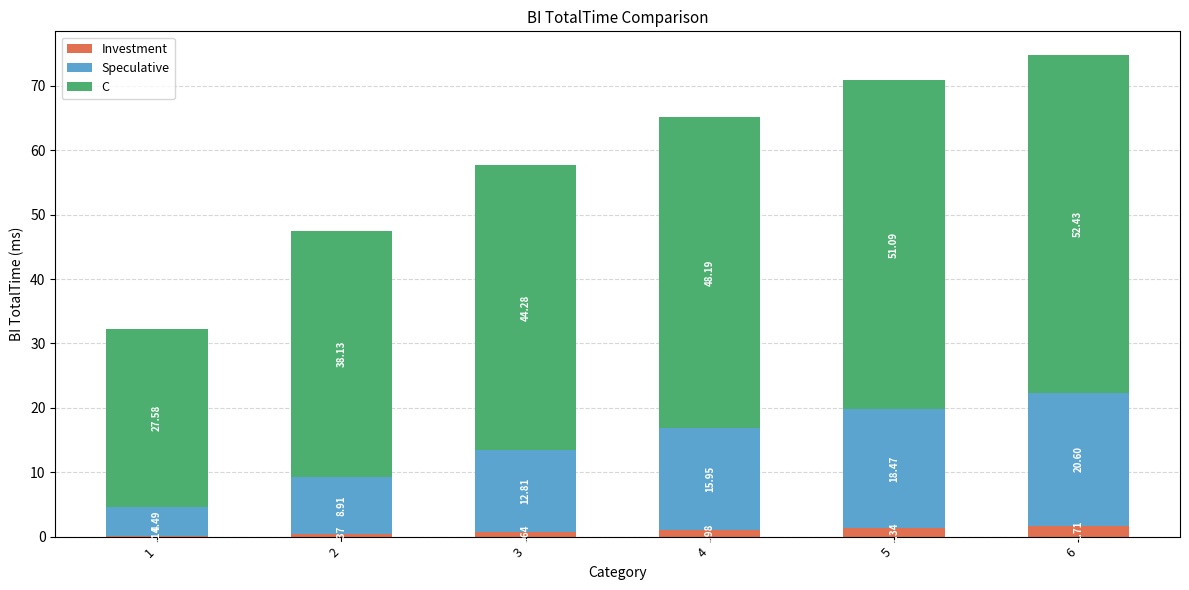

How many distinct data groups are displayed?

3